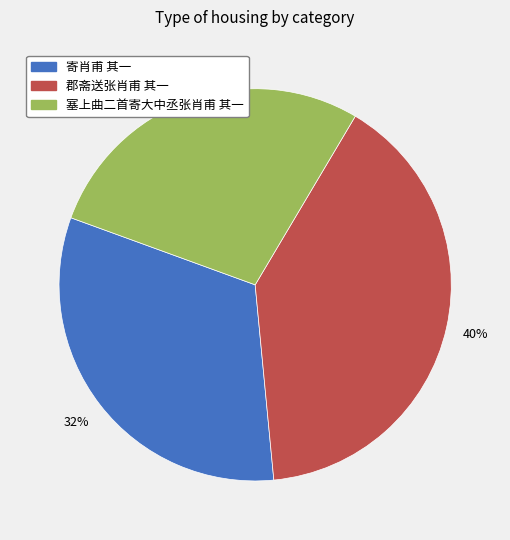

Which category has the smallest portion of the pie?

塞上曲二首寄大中丞张肖甫 其一